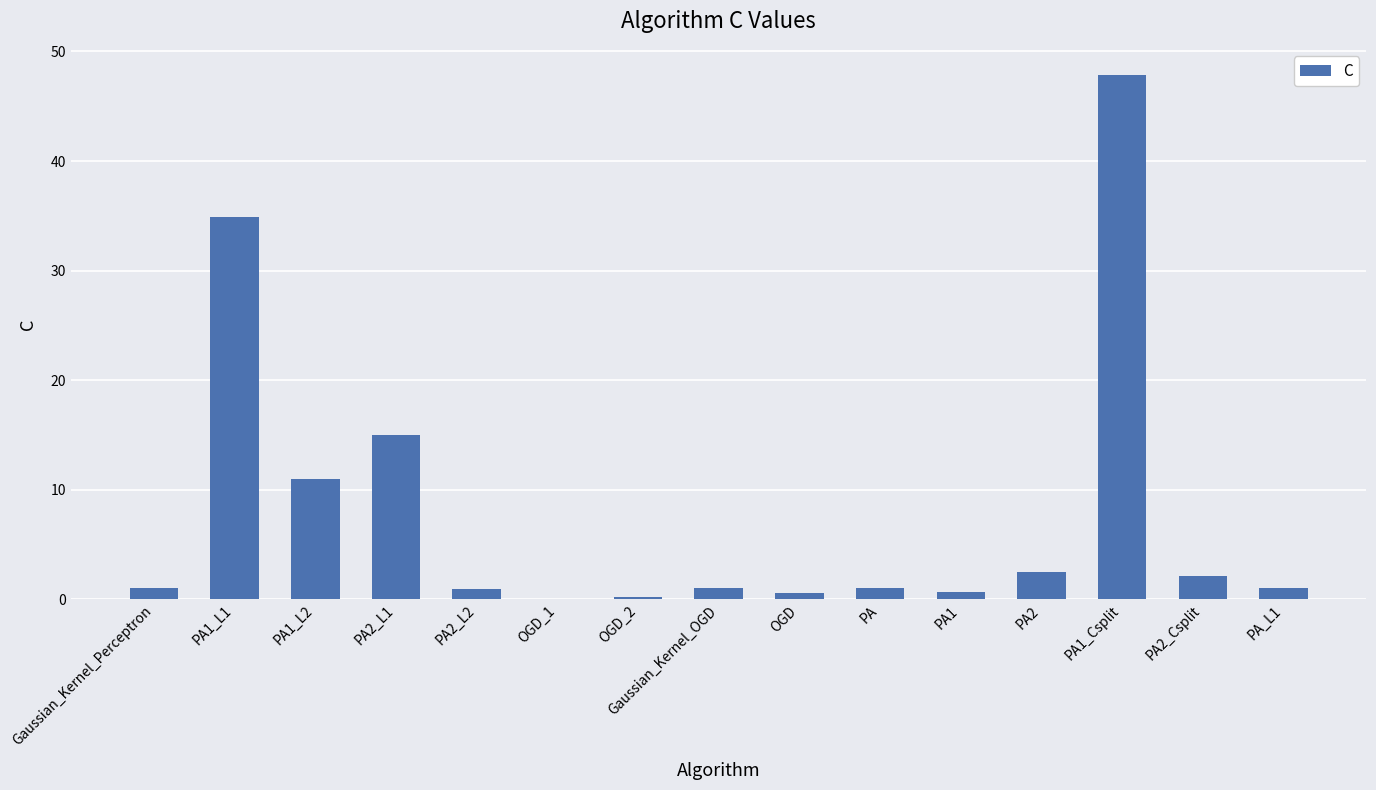

What is the sum of the values at PA1_L2 and PA2_Csplit?

13.1